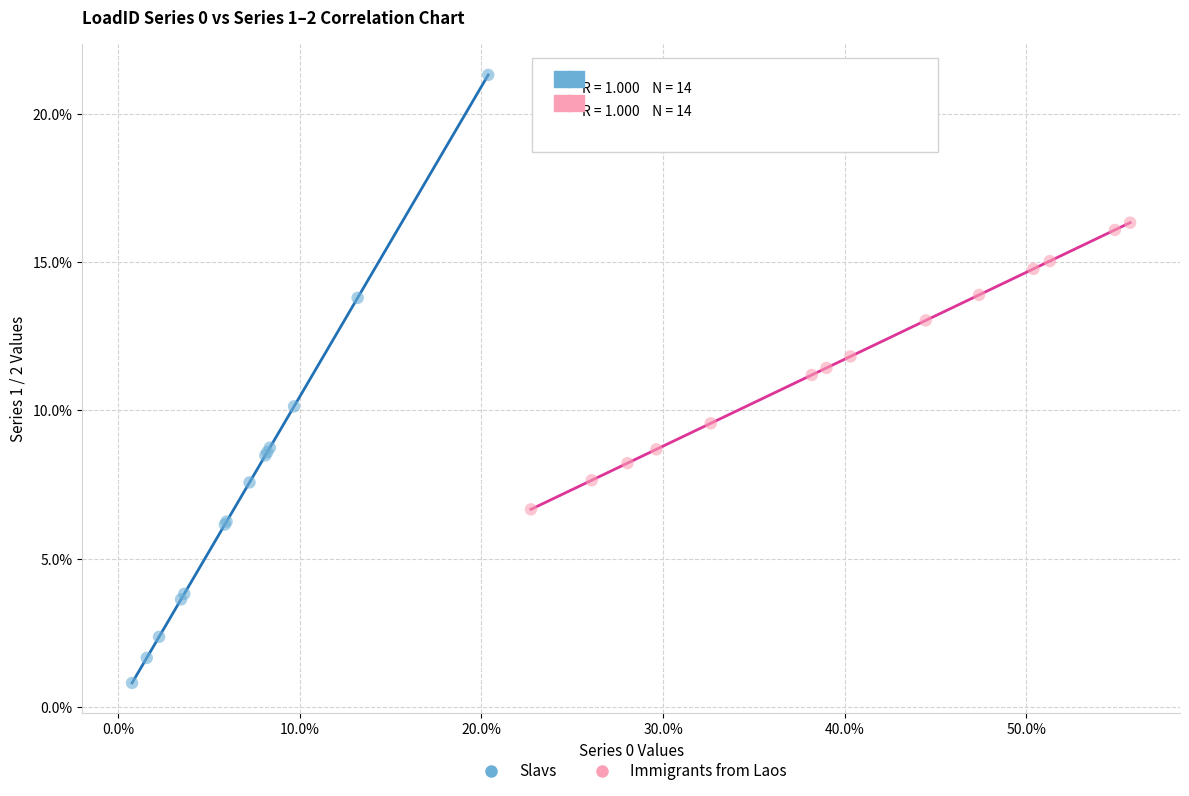

Which series contains the highest Y value?

Slavs